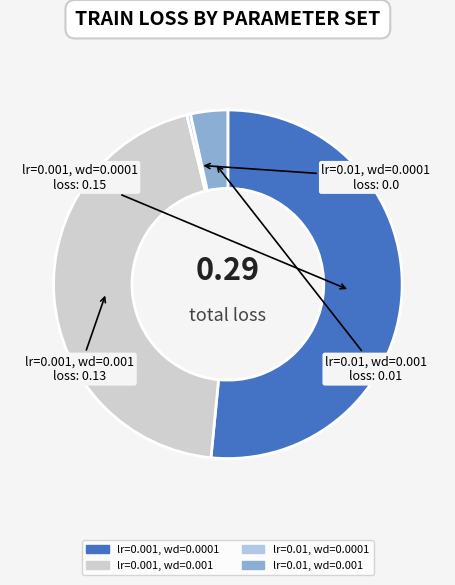

Count the number of slices in the pie.

4